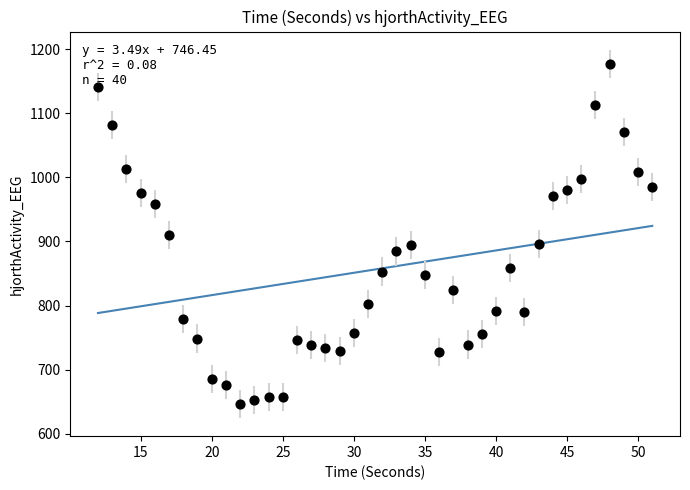

What is the range of Y values (max minus min)?

530.1